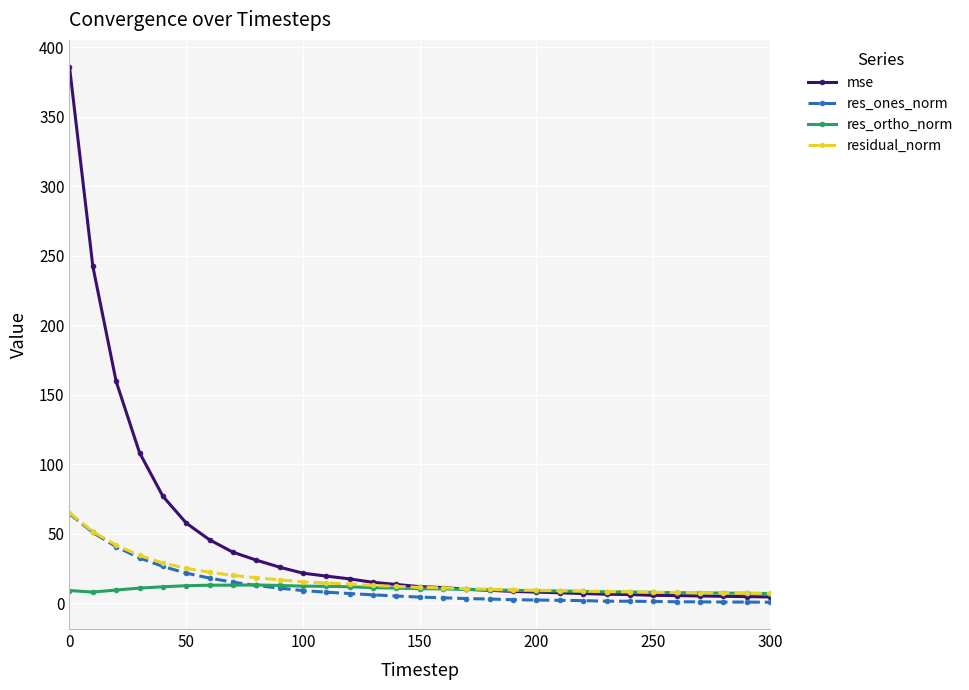

What is the maximum value shown in the chart?

385.9